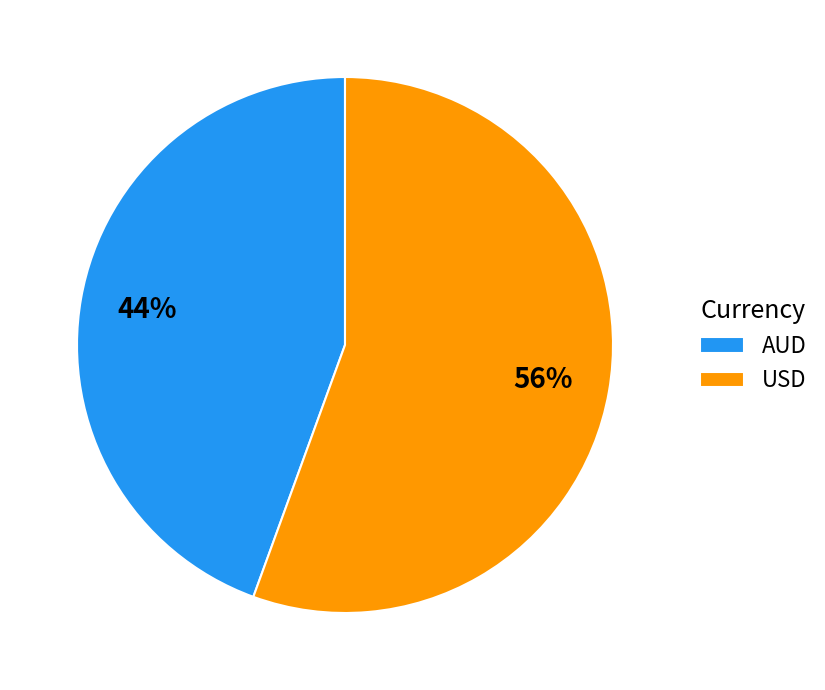

To the nearest percent, what portion does AUD represent?

44%